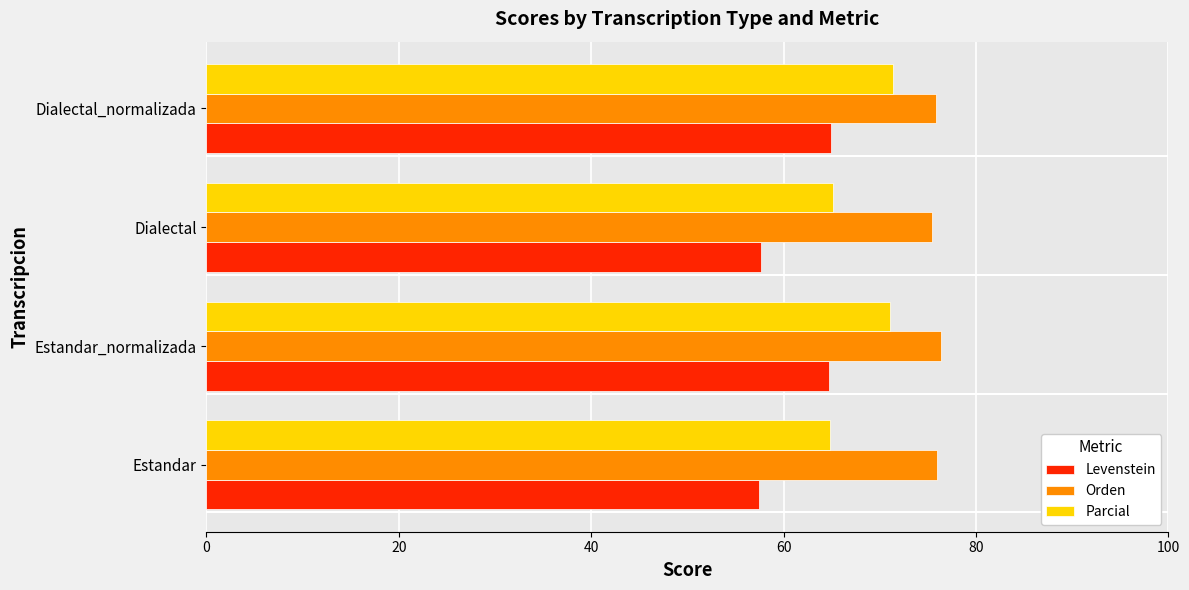

What value does the Parcial series have at Estandar_normalizada?

71.0